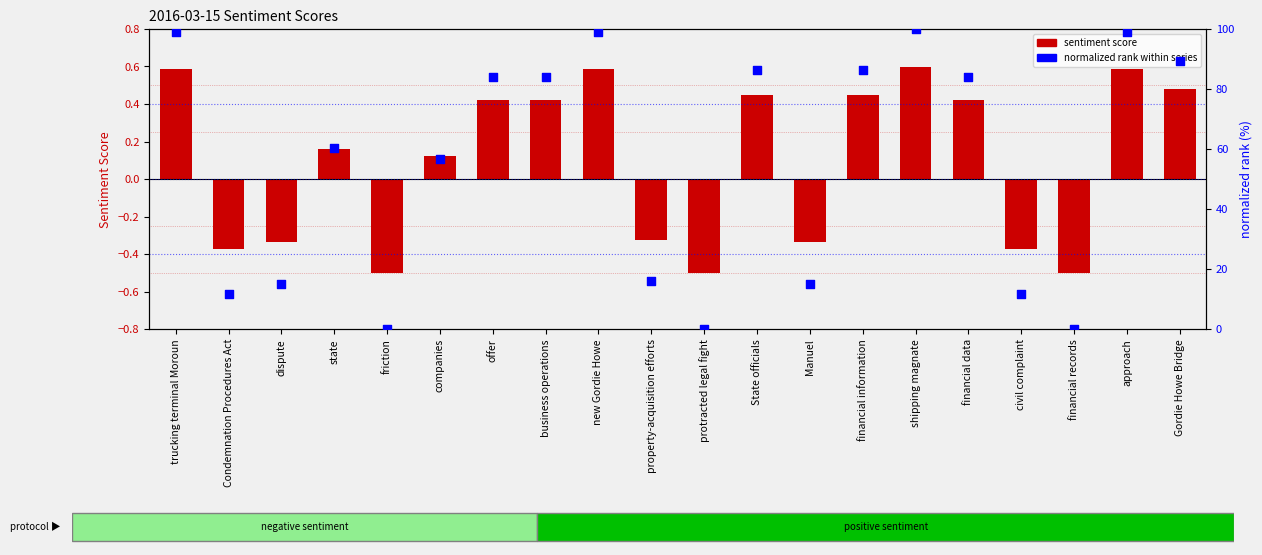

What are all the series names shown in the legend?

sentiment score, normalized rank within series